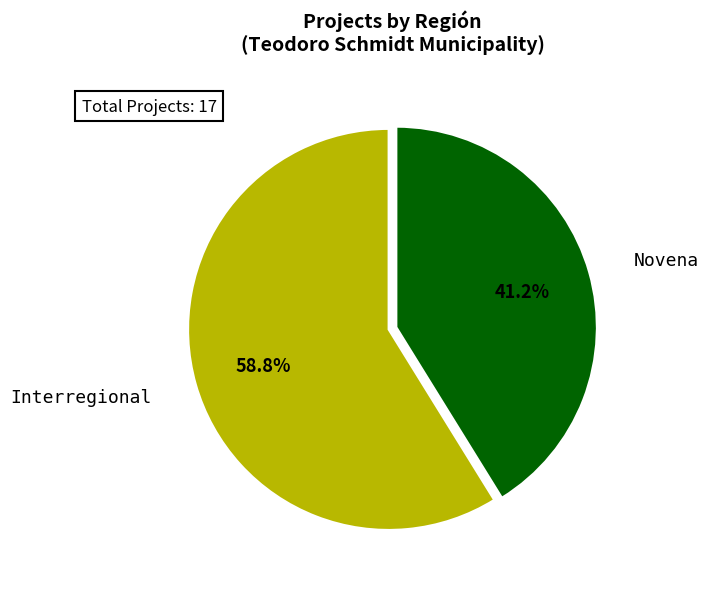

Is the sum of Interregional and Novena greater than half?

Yes